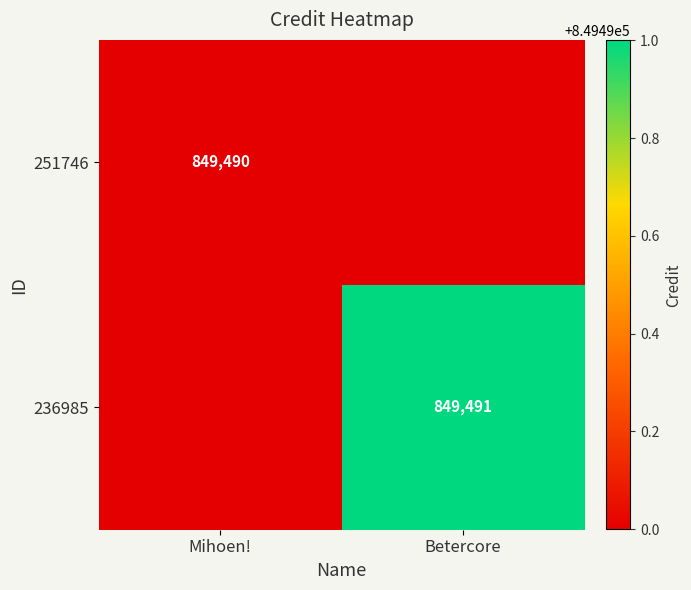

Is the value of 251746 at Mihoen! greater than the value of 236985 at Betercore?

No